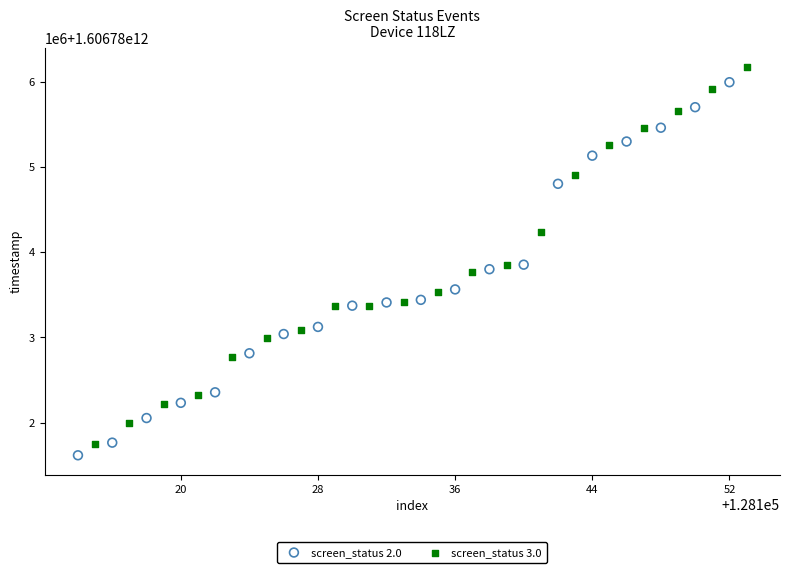

Which series has the largest Y range (max minus min)?

screen_status 3.0